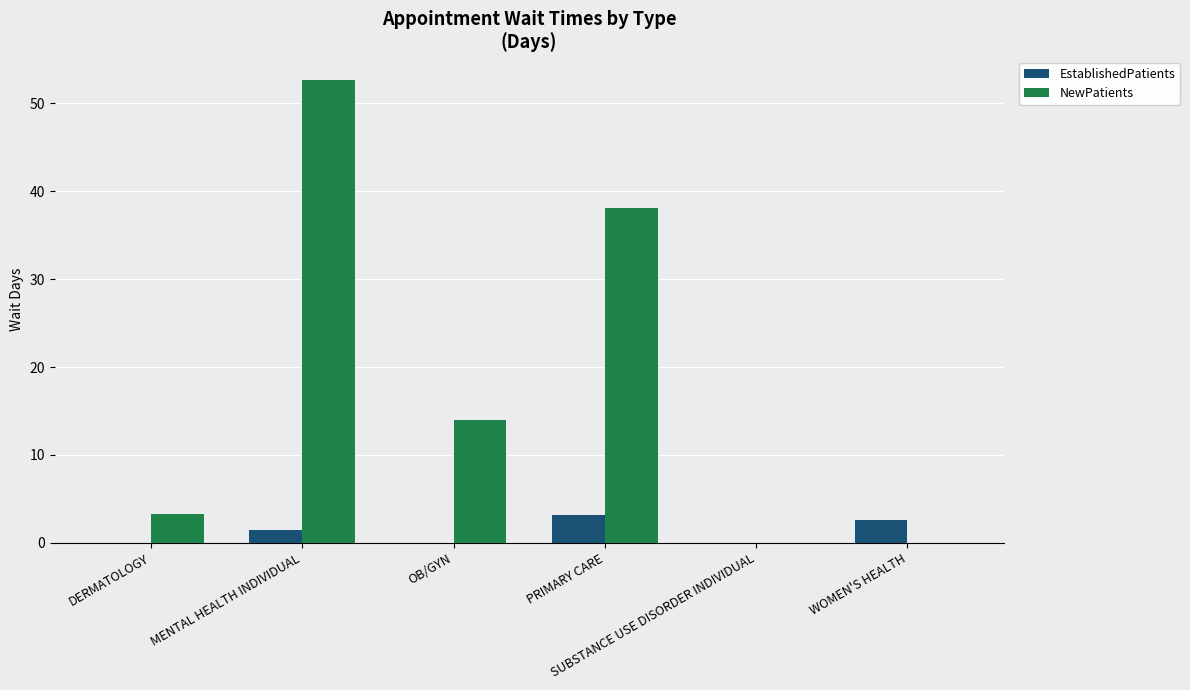

What is the maximum value for EstablishedPatients?

3.2